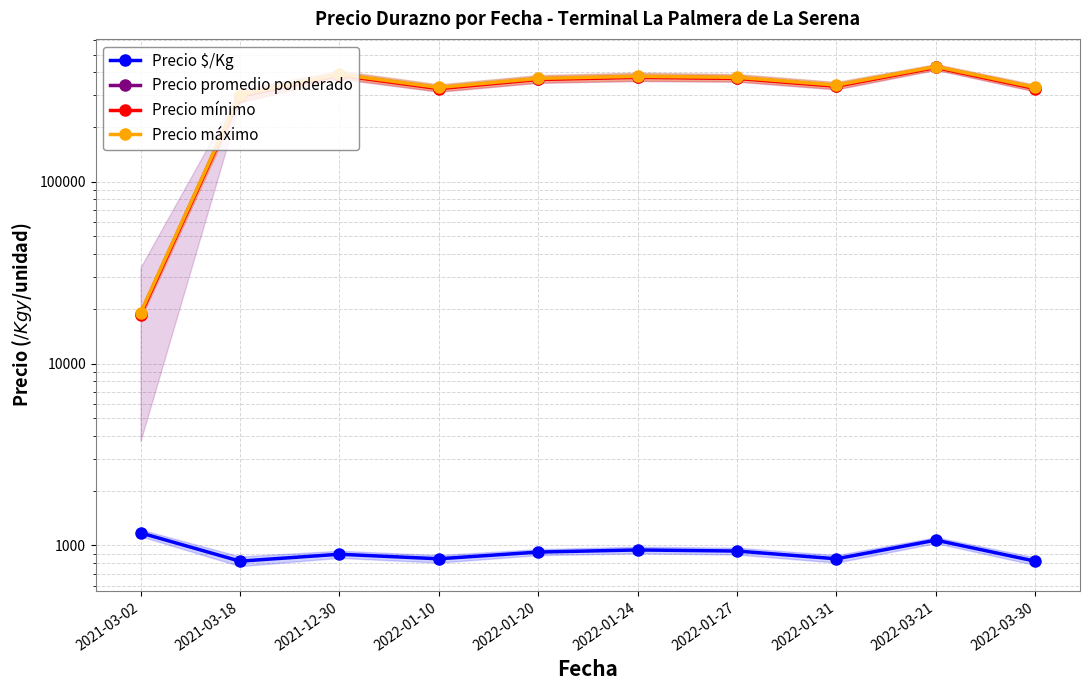

The Precio $/Kg series shows 308 at 2022-01-10. True or false?

False